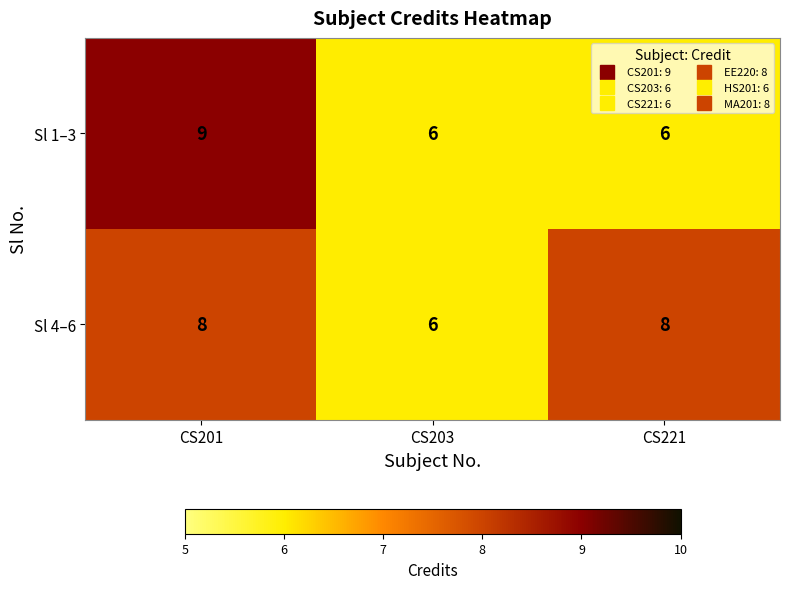

Reading right to left, transcribe all the data shown in this chart.

Sl 1–3: CS221=6	CS203=6	CS201=9
Sl 4–6: CS221=8	CS203=6	CS201=8